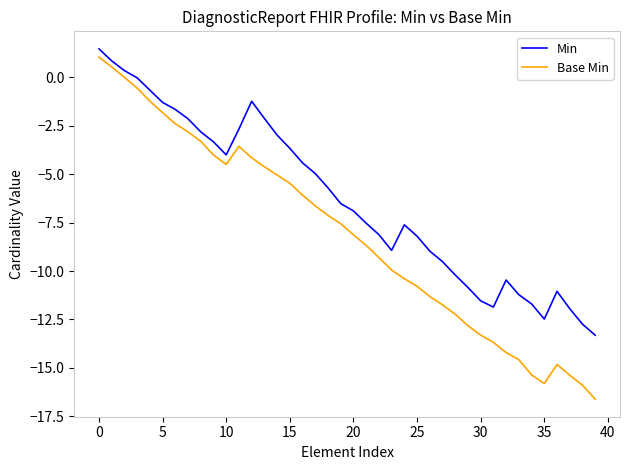

What is the difference between the maximum and minimum values in the Min series?

14.8